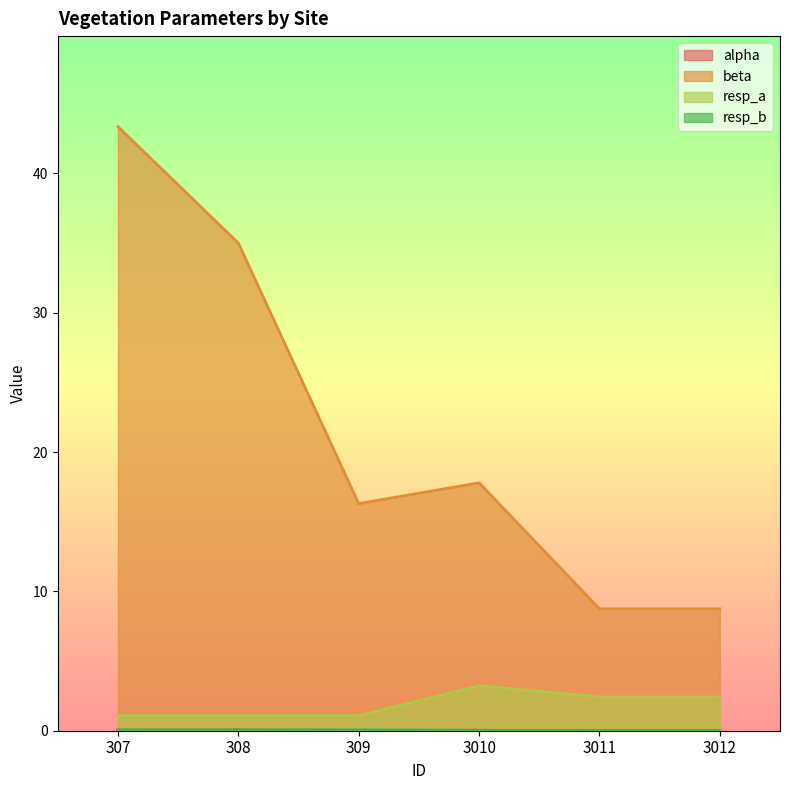

At which category does the chart reach its peak across all series?

307